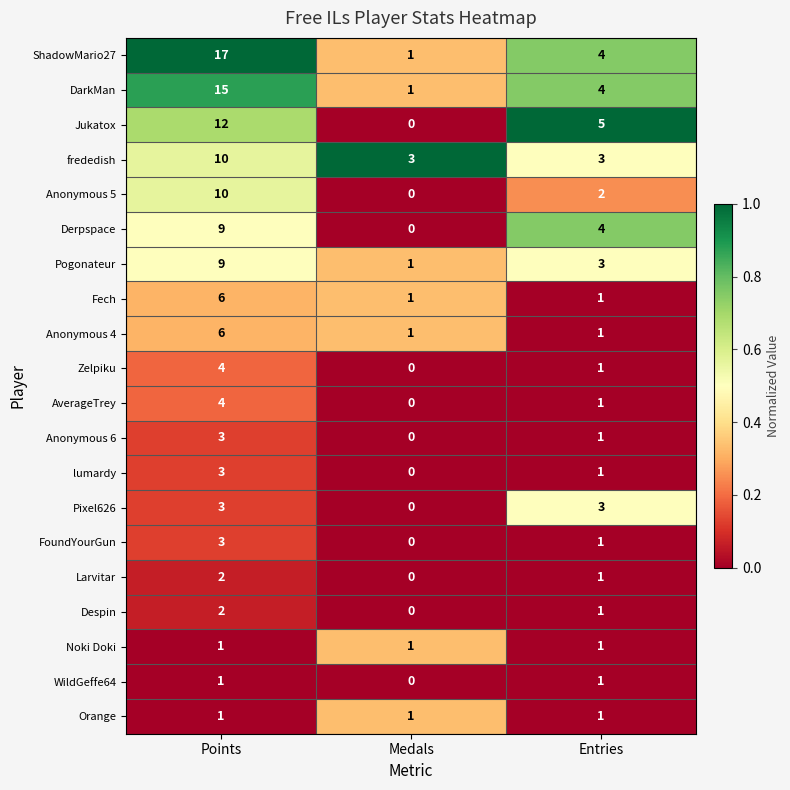

The value of DarkMan at Points is 9. True or false?

False